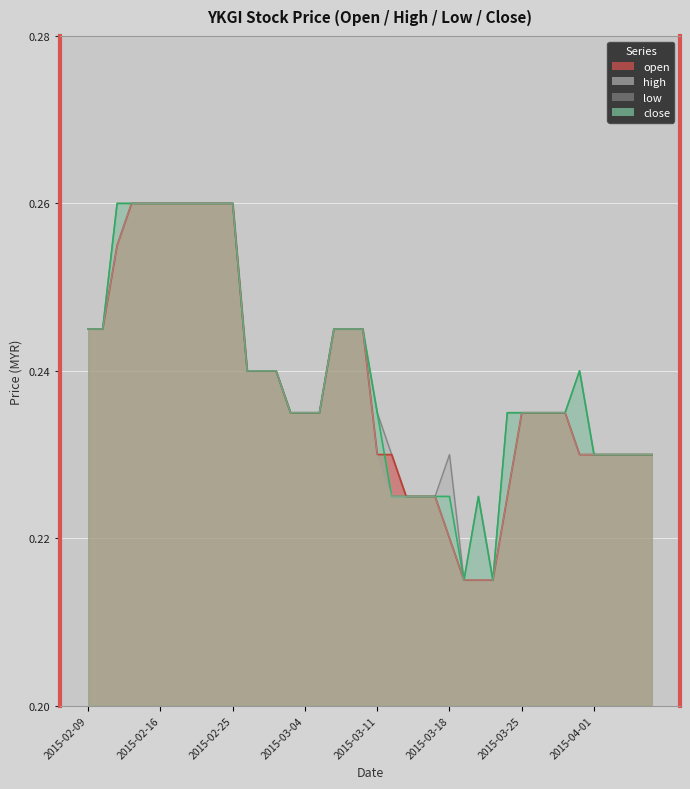

What is the total value across all series at 2015-03-11?

0.9